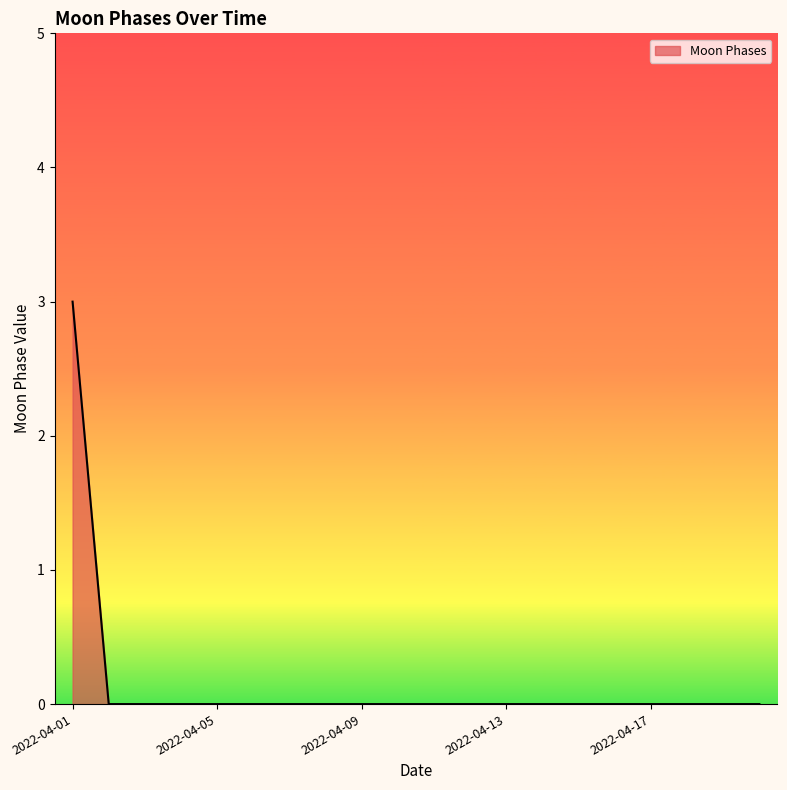

What is the greatest value displayed?

3